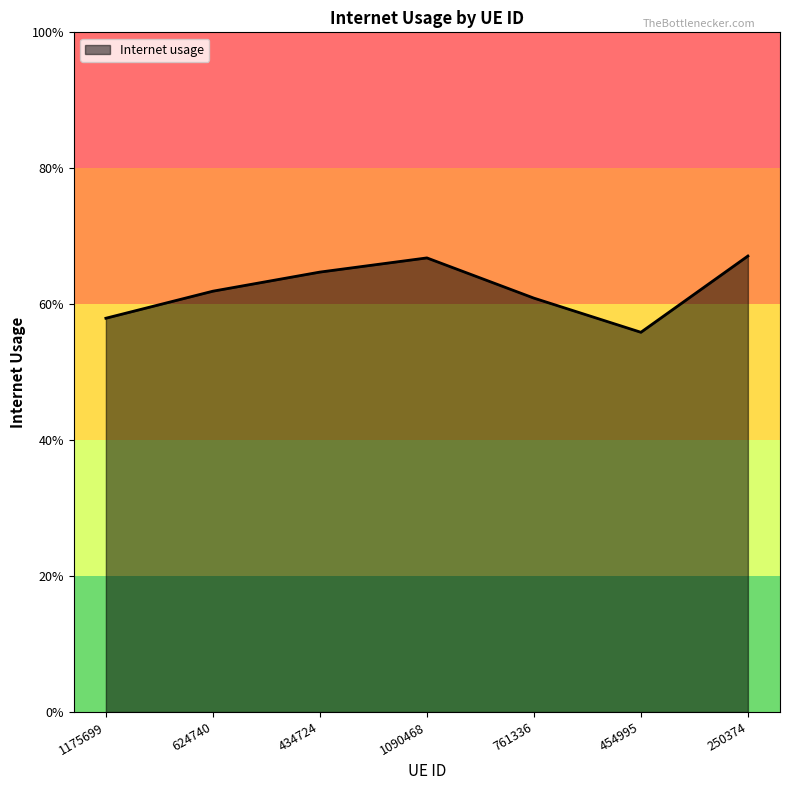

What position from the right is 434724?

5